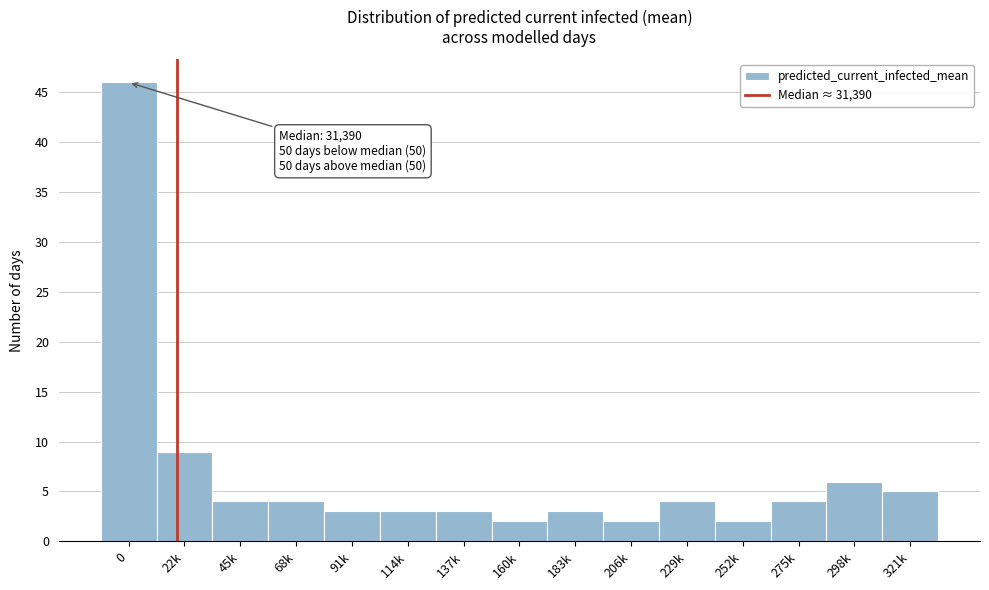

Reading right to left, what are all the values shown in this chart?

5	6	4	2	4	2	3	2	3	3	3	4	4	9	46